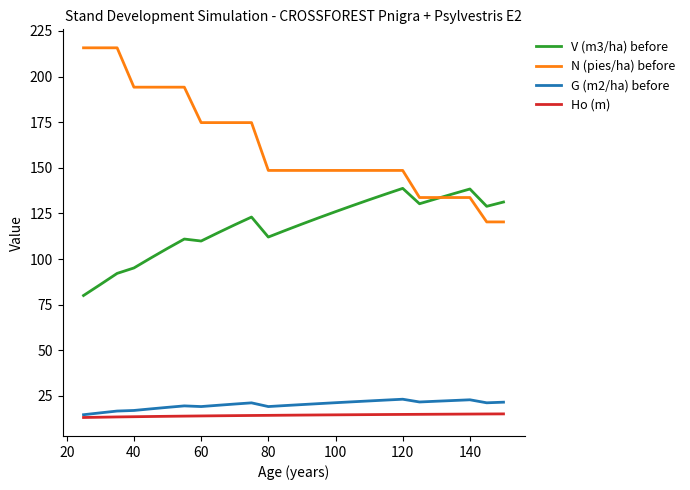

Which series has the largest range (max minus min)?

N (pies/ha) before